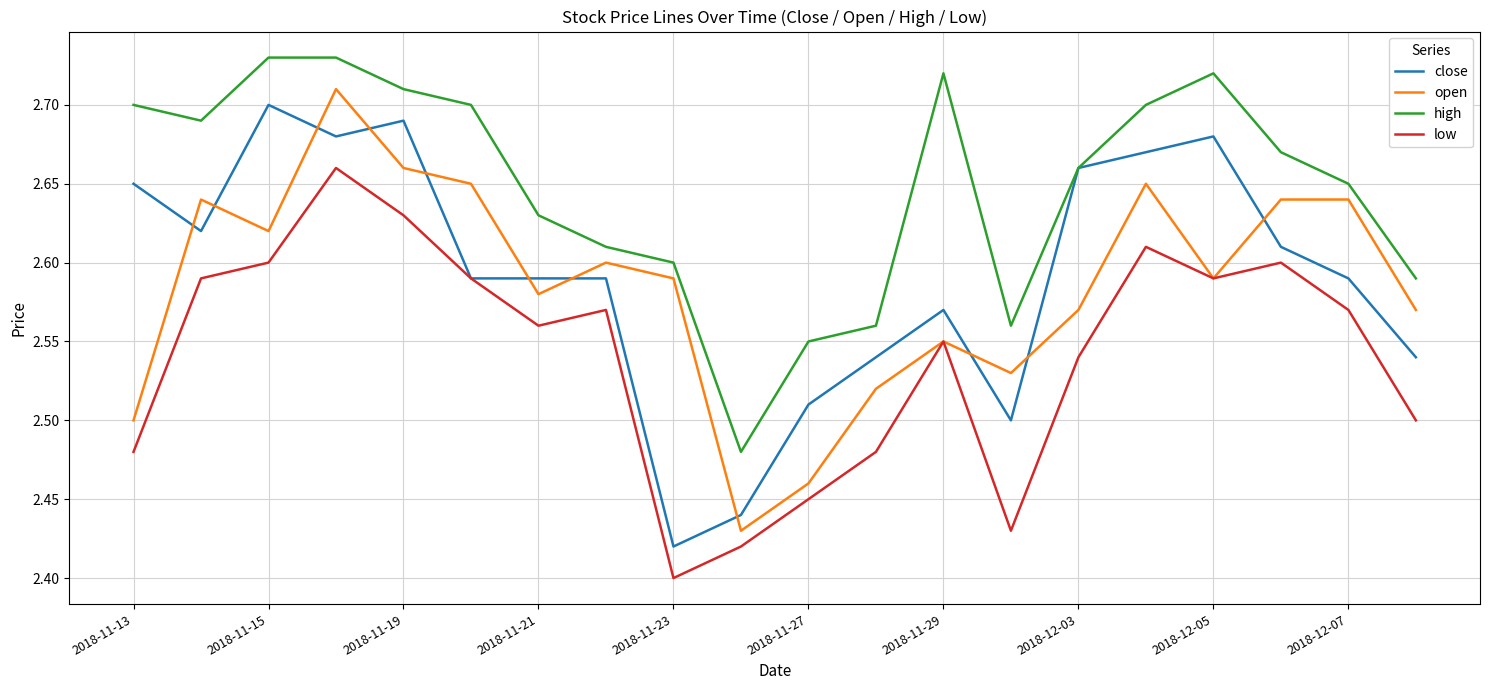

True or false: high and low cross at least once.

False